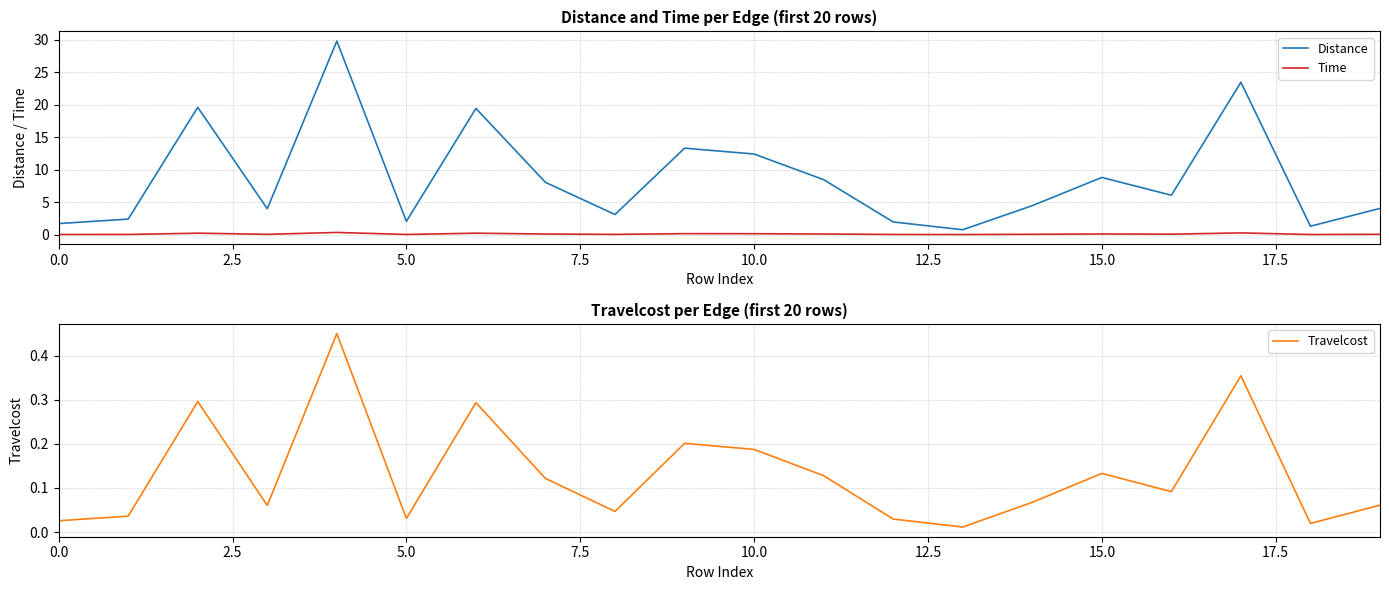

Is it true that Distance equals 12.4 at 10.0?

True